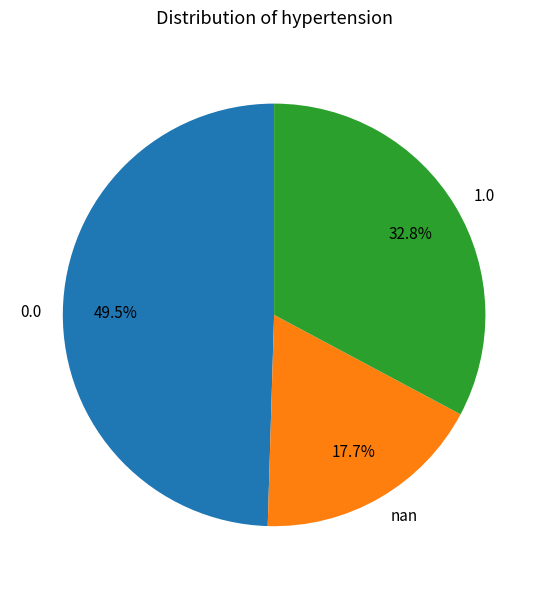

What is the ratio of the value at 1.0 to the value at 0.0?

0.7